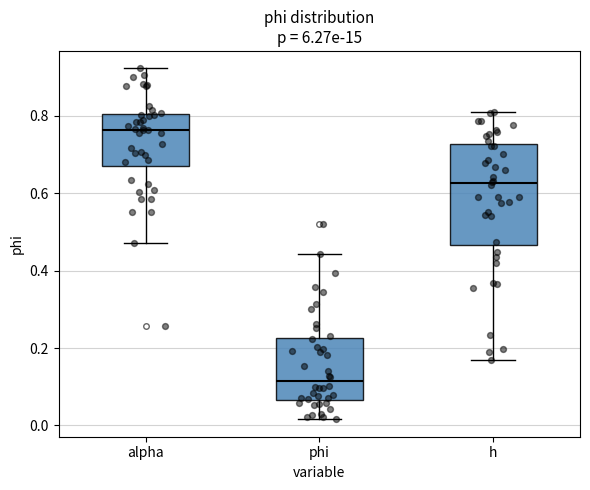

Which box has the lowest median line?

phi